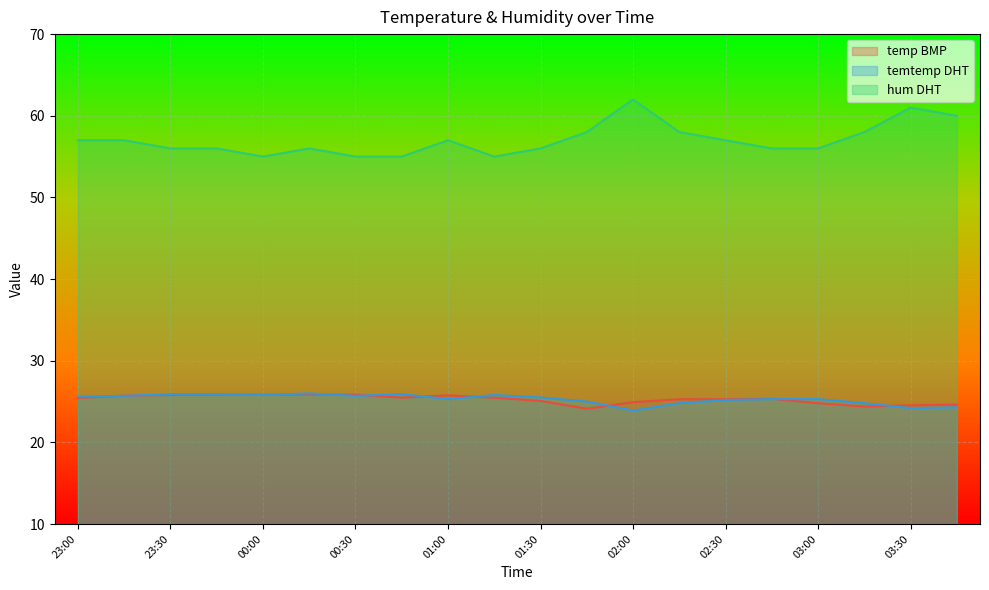

What is the total value across all series at 02:00?

110.8